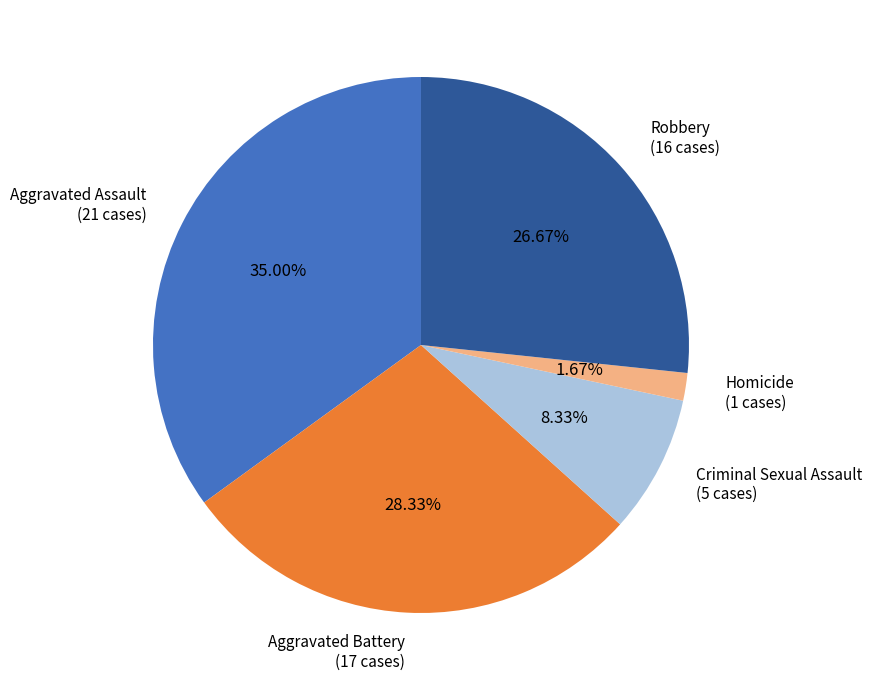

To the nearest percent, what is the difference between the Aggravated Battery and Robbery slice percentages?

2%